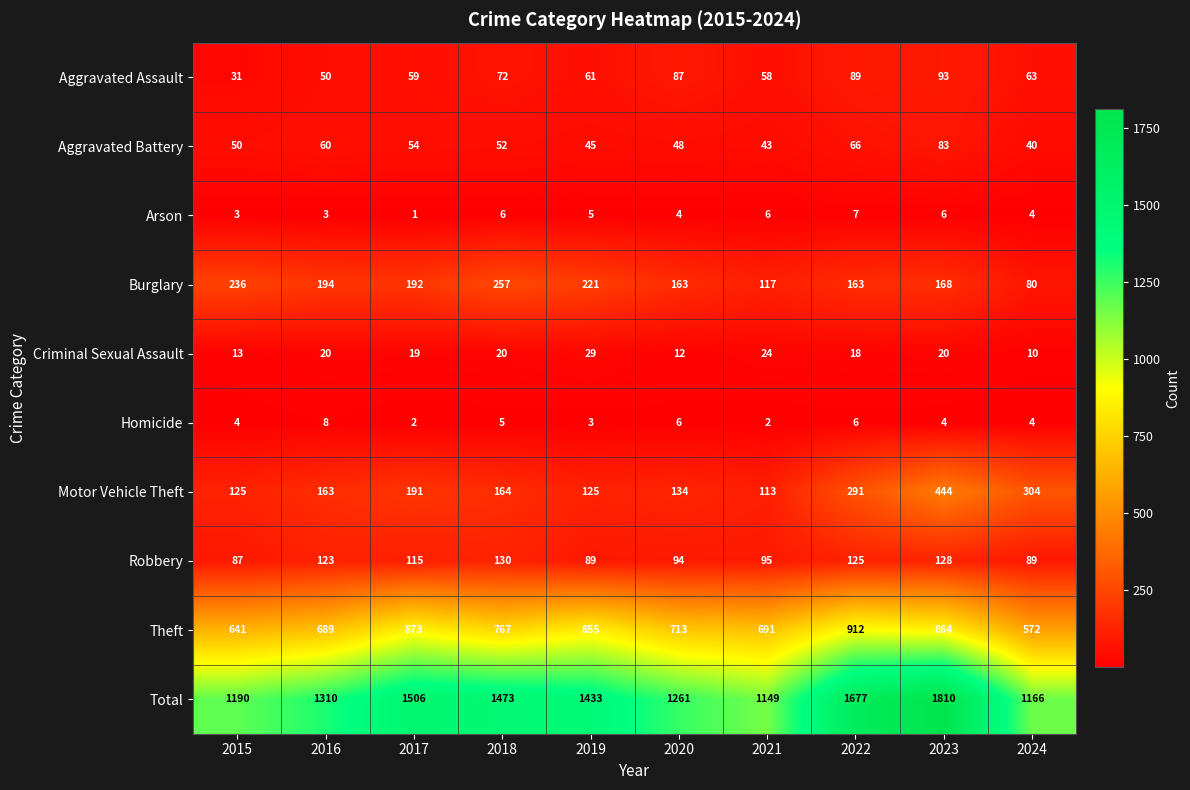

At 2019, list the series in order from largest to smallest.

Total, Theft, Burglary, Motor Vehicle Theft, Robbery, Aggravated Assault, Aggravated Battery, Criminal Sexual Assault, Arson, Homicide